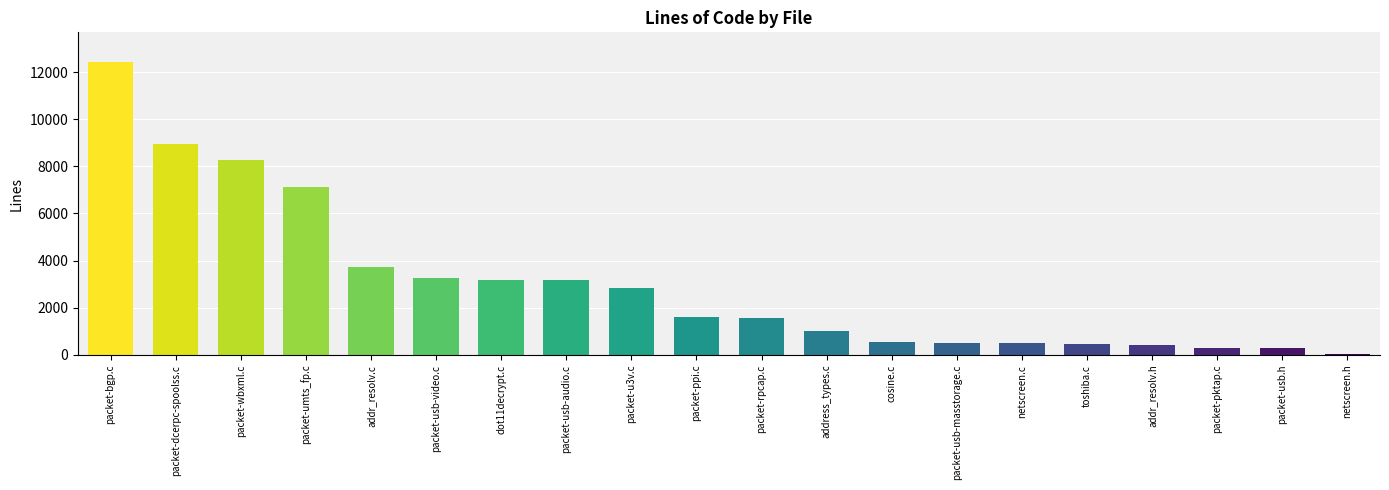

What is the maximum value shown in the chart?

12440